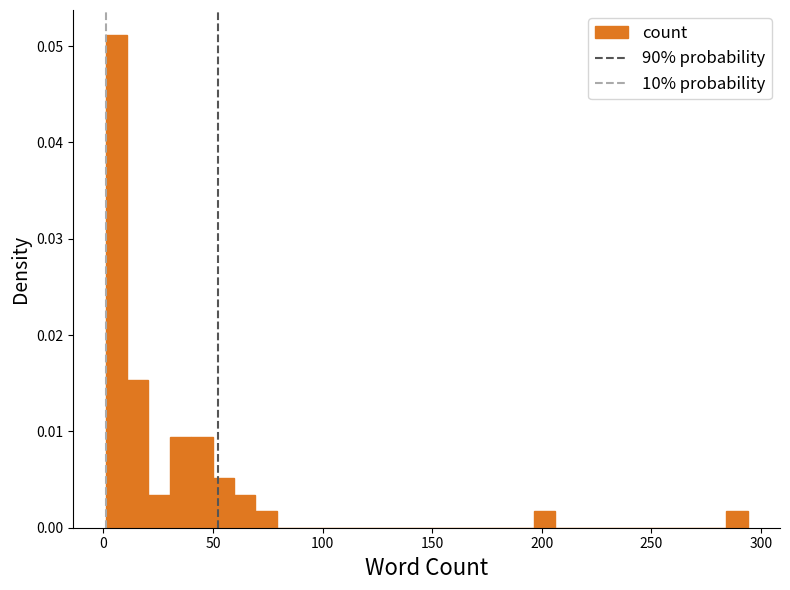

Around what value on the x-axis is the tallest bar? Give the approximate position of its centre, as read against the axis.

5